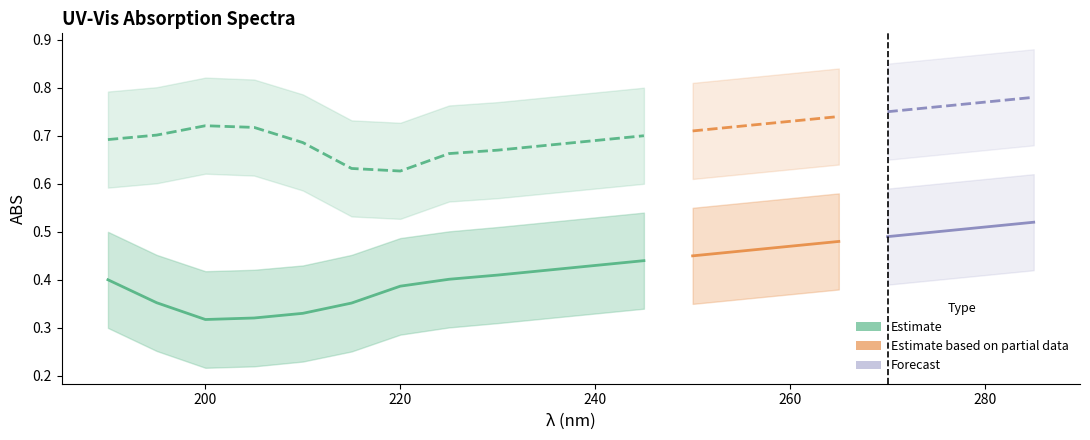

Reading left to right, list all the values displayed in this chart.

6-HFlavone-B-D-G: 190=0.4	195=0.4	200=0.3	205=0.3	210=0.3	215=0.4	220=0.4	225=0.4	230=0.4	235=0.4	240=0.4	245=0.4	250=0.5	255=0.5	260=0.5	265=0.5	270=0.5	275=0.5	280=0.5	285=0.5
Apigenin: 190=0.7	195=0.7	200=0.7	205=0.7	210=0.7	215=0.6	220=0.6	225=0.7	230=0.7	235=0.7	240=0.7	245=0.7	250=0.7	255=0.7	260=0.7	265=0.7	270=0.8	275=0.8	280=0.8	285=0.8
UNK_upper: 190=0.5	195=0.5	200=0.4	205=0.4	210=0.4	215=0.5	220=0.5	225=0.5	230=0.5	235=0.5	240=0.5	245=0.5	250=0.6	255=0.6	260=0.6	265=0.6	270=0.6	275=0.6	280=0.6	285=0.6
UNK_lower: 190=0.3	195=0.3	200=0.2	205=0.2	210=0.2	215=0.3	220=0.3	225=0.3	230=0.3	235=0.3	240=0.3	245=0.3	250=0.3	255=0.4	260=0.4	265=0.4	270=0.4	275=0.4	280=0.4	285=0.4
STD_upper: 190=0.8	195=0.8	200=0.8	205=0.8	210=0.8	215=0.7	220=0.7	225=0.8	230=0.8	235=0.8	240=0.8	245=0.8	250=0.8	255=0.8	260=0.8	265=0.8	270=0.8	275=0.9	280=0.9	285=0.9
STD_lower: 190=0.6	195=0.6	200=0.6	205=0.6	210=0.6	215=0.5	220=0.5	225=0.6	230=0.6	235=0.6	240=0.6	245=0.6	250=0.6	255=0.6	260=0.6	265=0.6	270=0.7	275=0.7	280=0.7	285=0.7